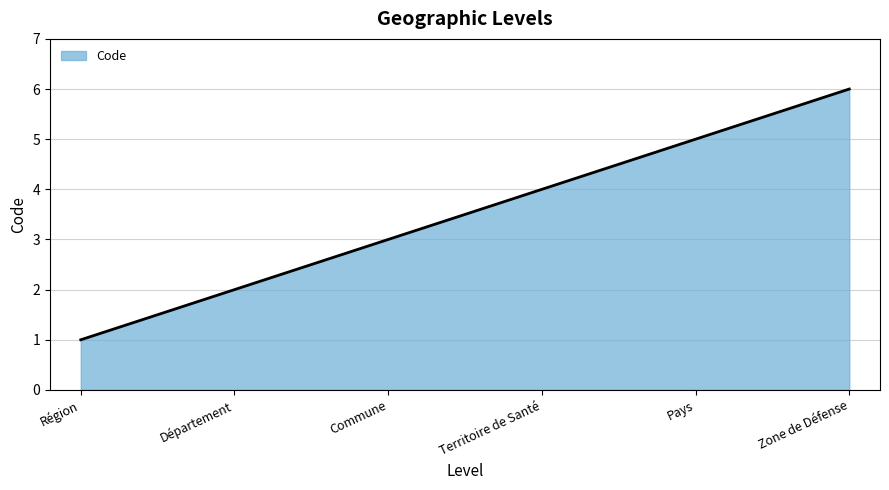

Which category has the lowest value across all series?

Région